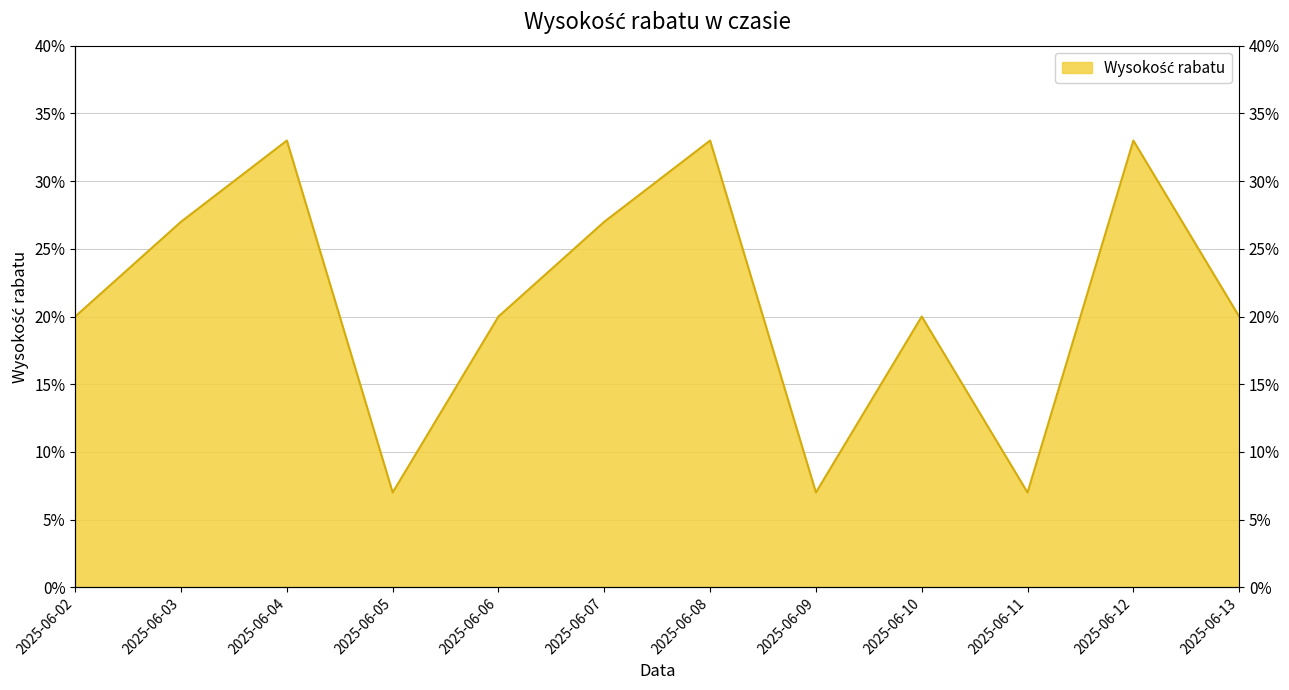

Rank the categories by value from highest to lowest.

2025-06-04, 2025-06-08, 2025-06-12, 2025-06-03, 2025-06-07, 2025-06-02, 2025-06-06, 2025-06-10, 2025-06-13, 2025-06-05, 2025-06-09, 2025-06-11